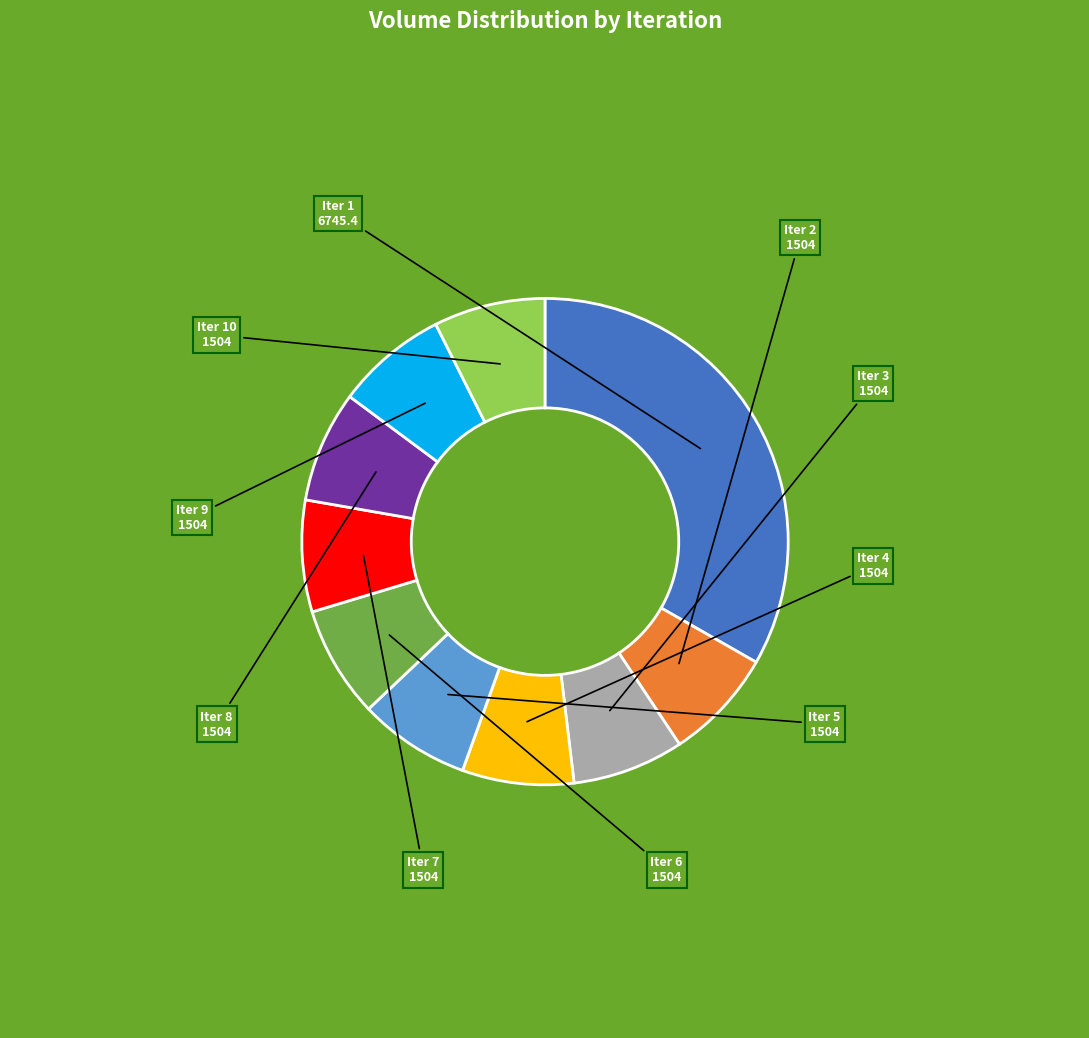

What is the smallest slice in the pie chart?

2